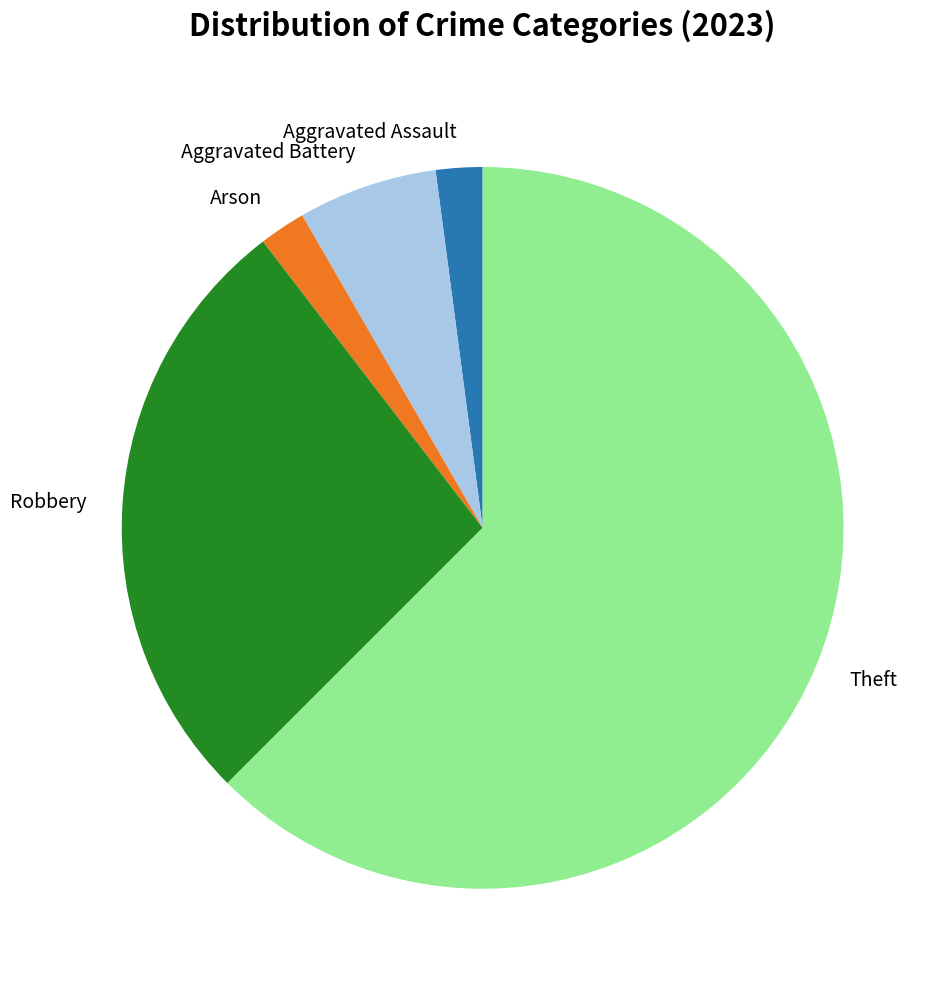

Is it true that Theft is 63% of the pie?

True